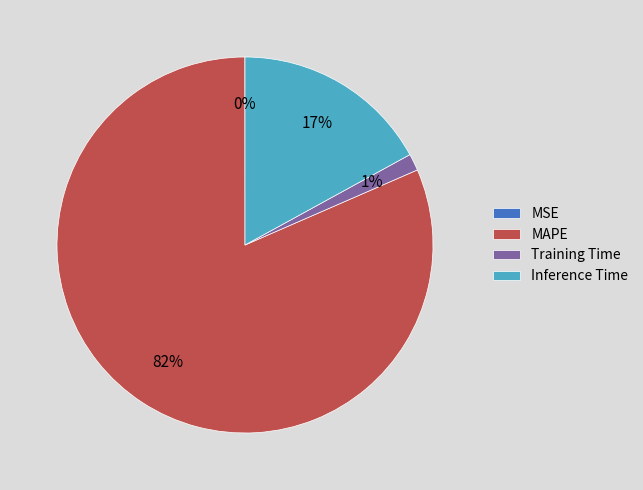

To the nearest percent, what is the difference between the MAPE and Inference Time slice percentages?

65%